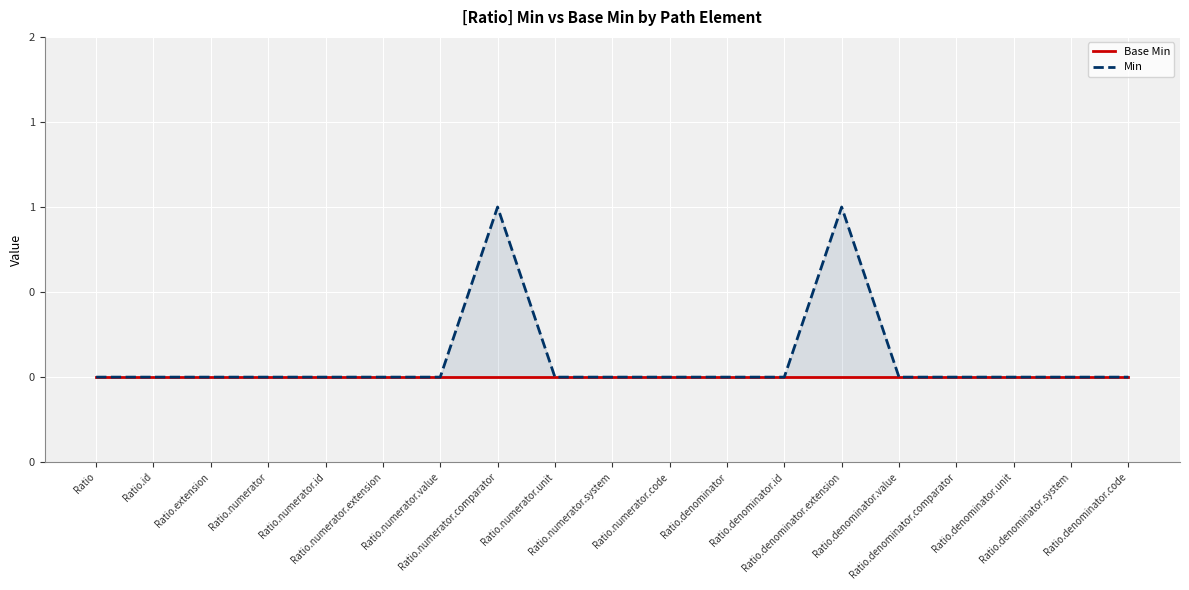

True or false: Base Min has more than 1 interior local peaks.

False